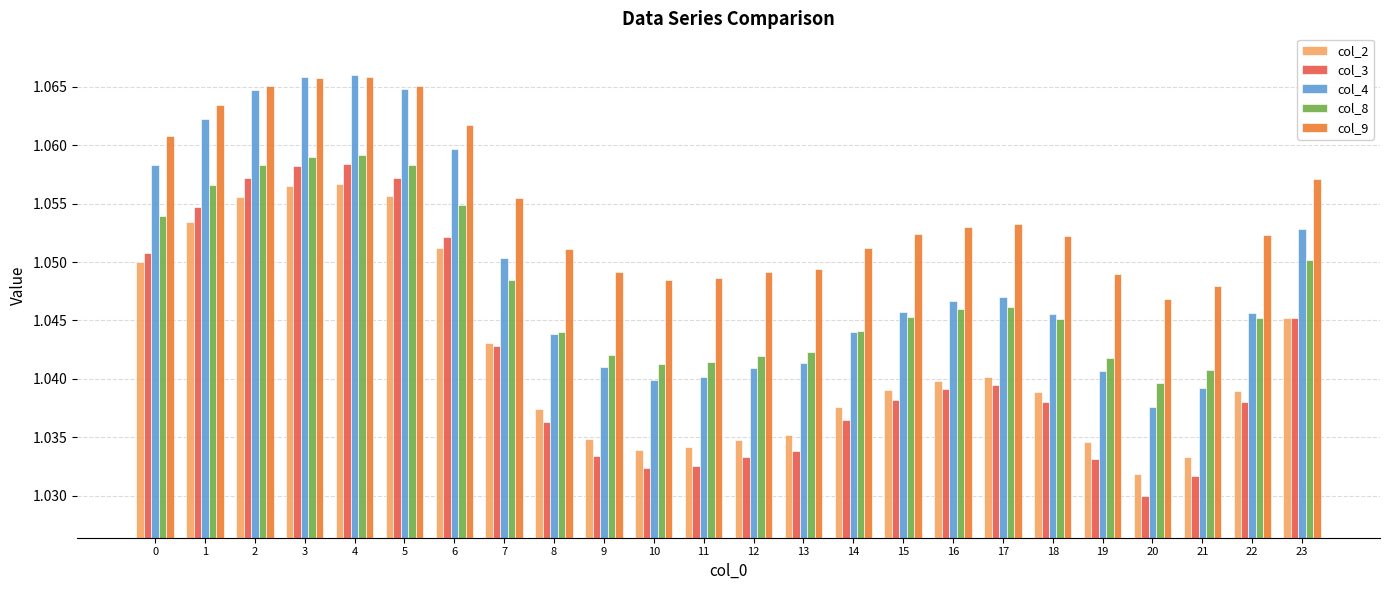

How many series are shown in this chart?

5